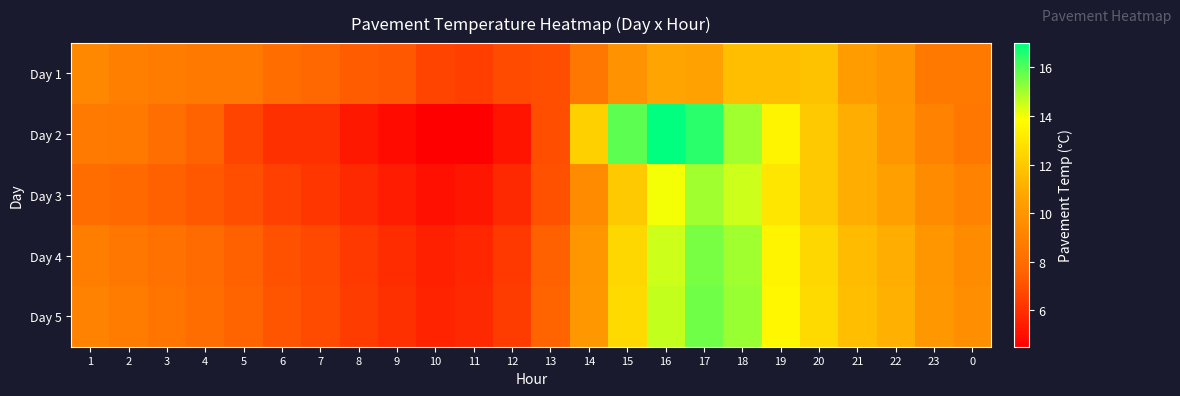

What is the spread (max minus min) of values at 21?

1.3